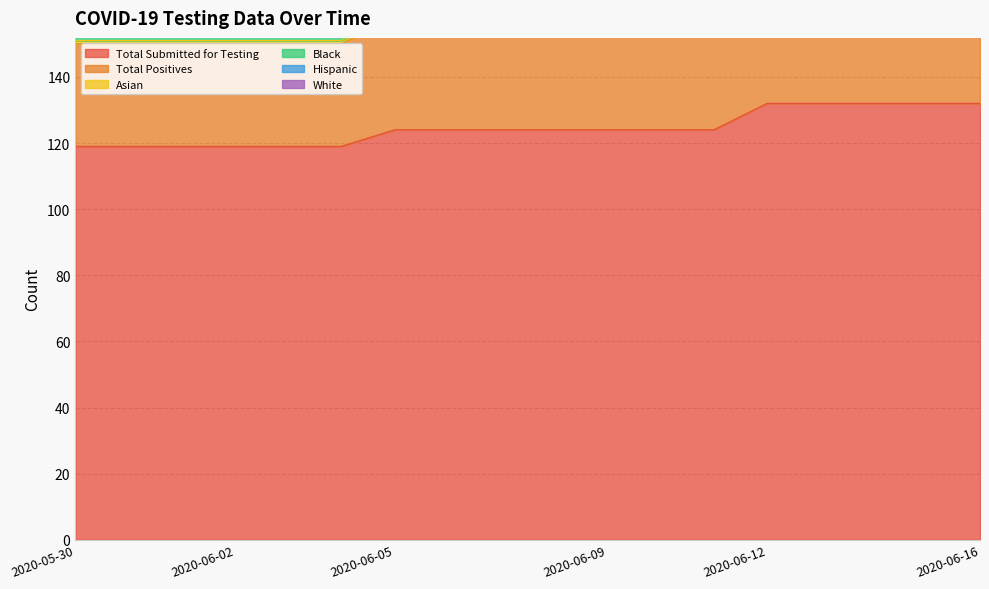

What position from the left is 2020-06-16?

18